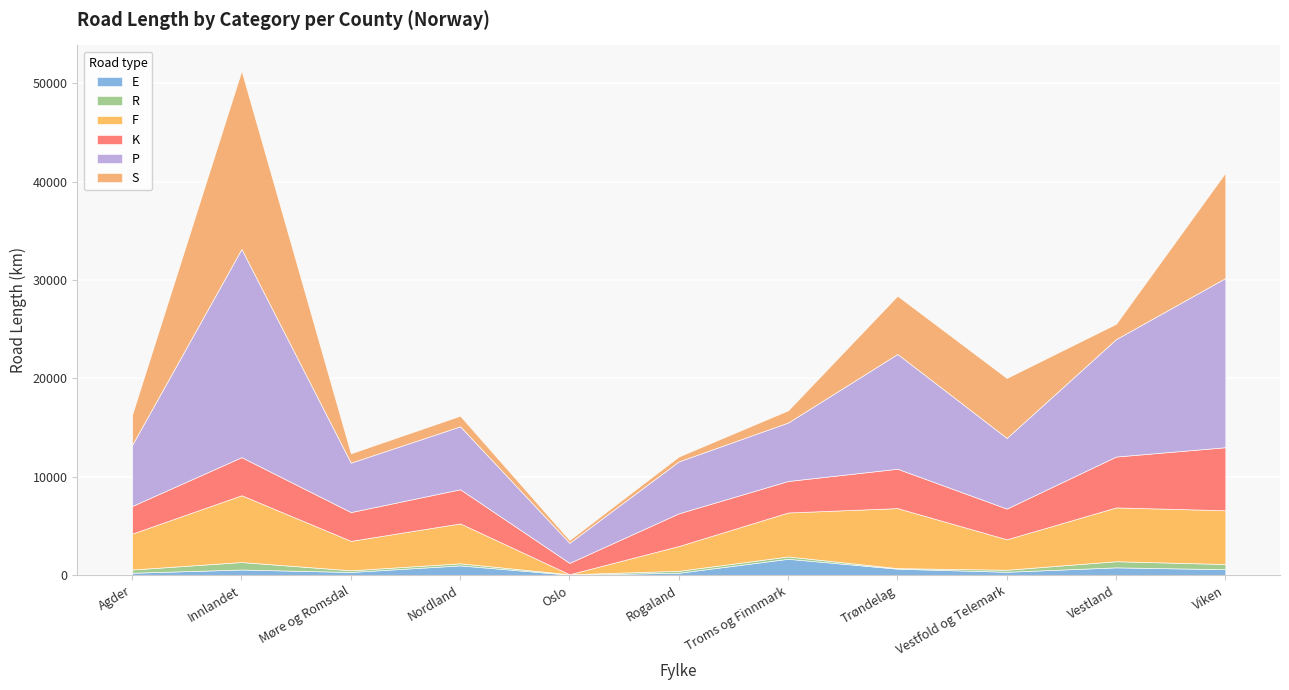

What is the sum of the E values at Vestland and Rogaland?

1037